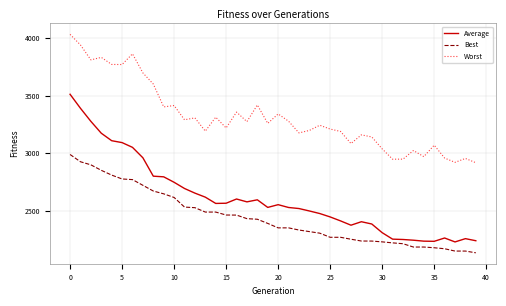

True or false: Best and Average cross at least once.

False